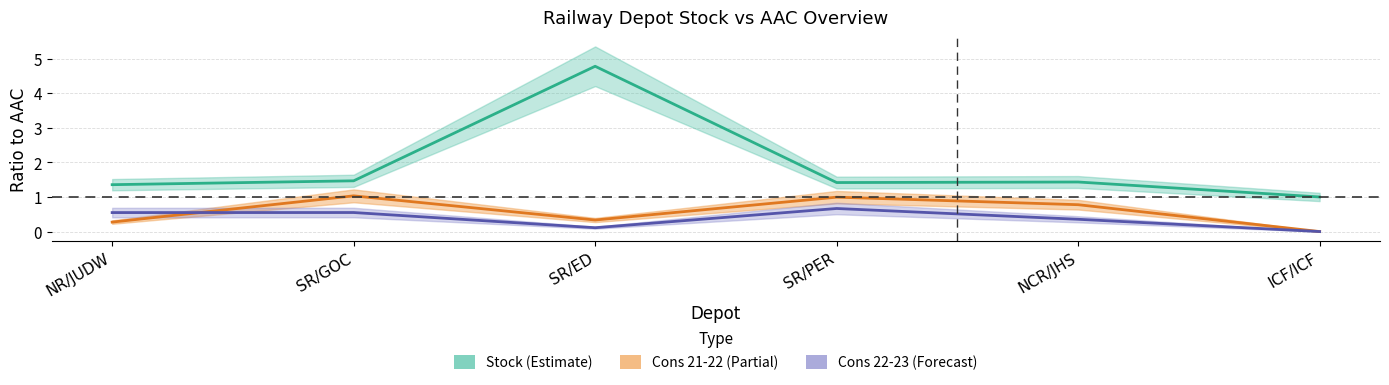

At which label is Cons 21-22/AAC Ratio closest to 0?

ICF/ICF